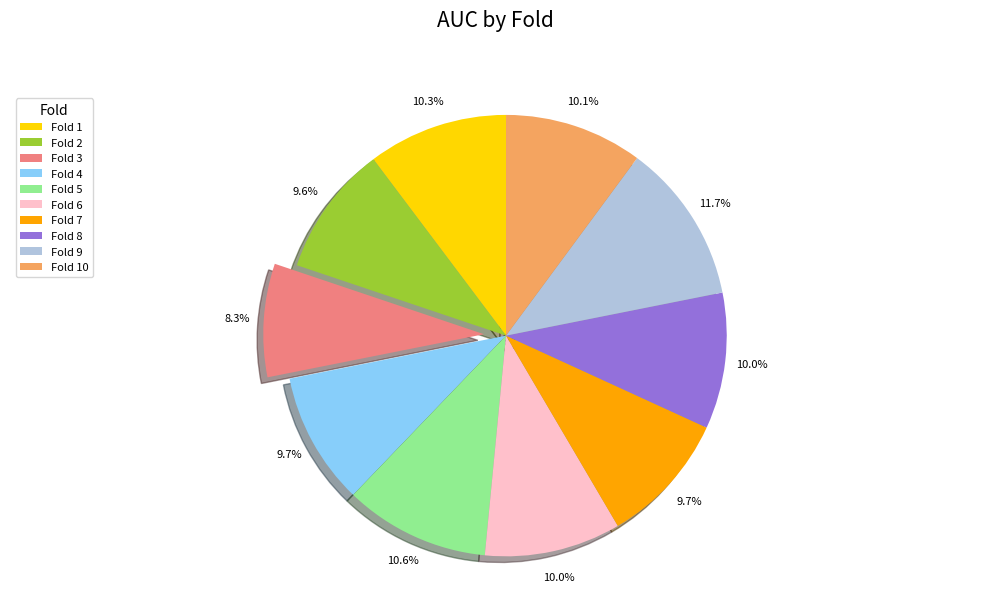

How much of the chart is everything except Fold 9?

88.3%